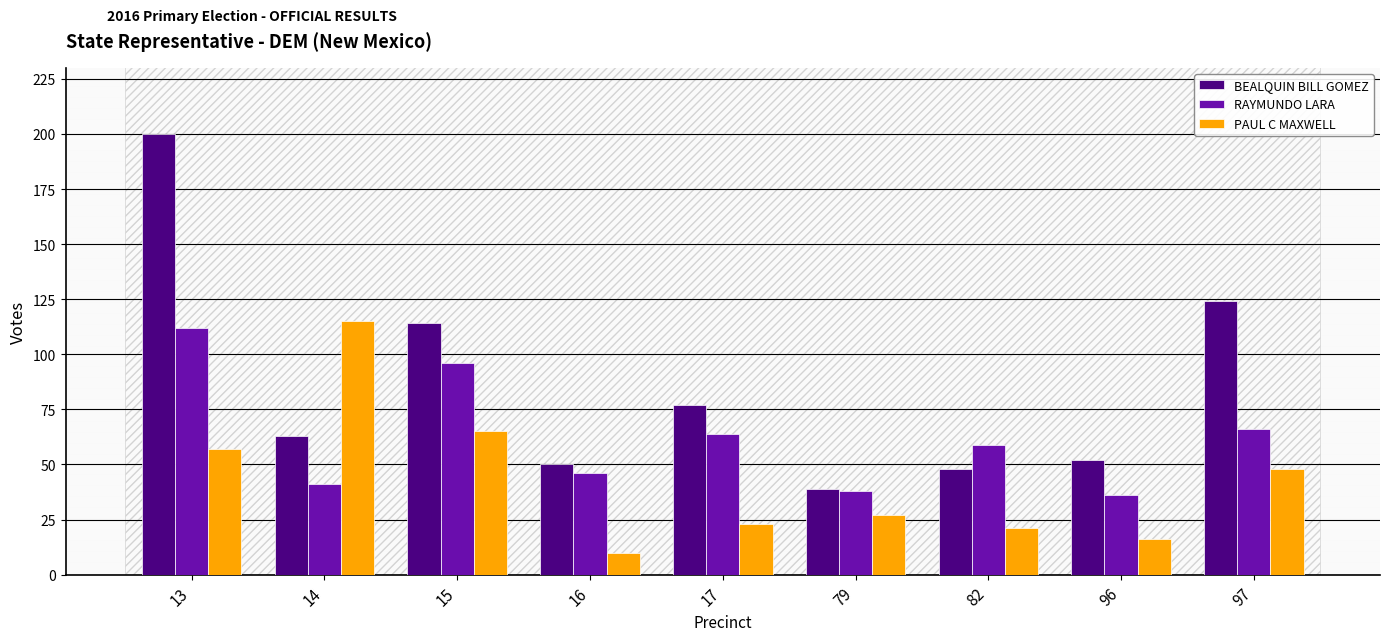

What is the value of the RAYMUNDO LARA bar at the 4th from the left?

46